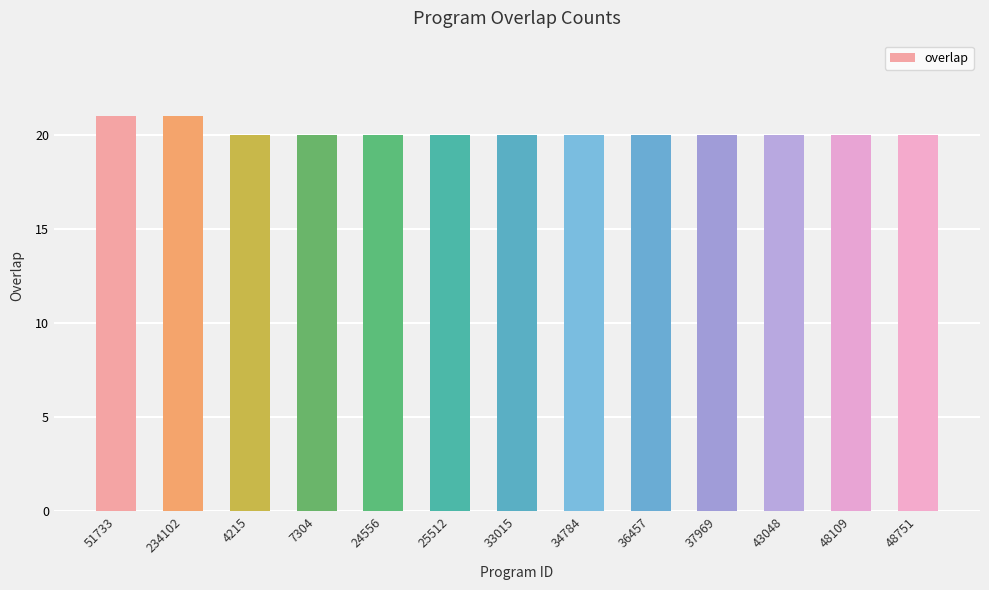

What position from the left is 37969?

10